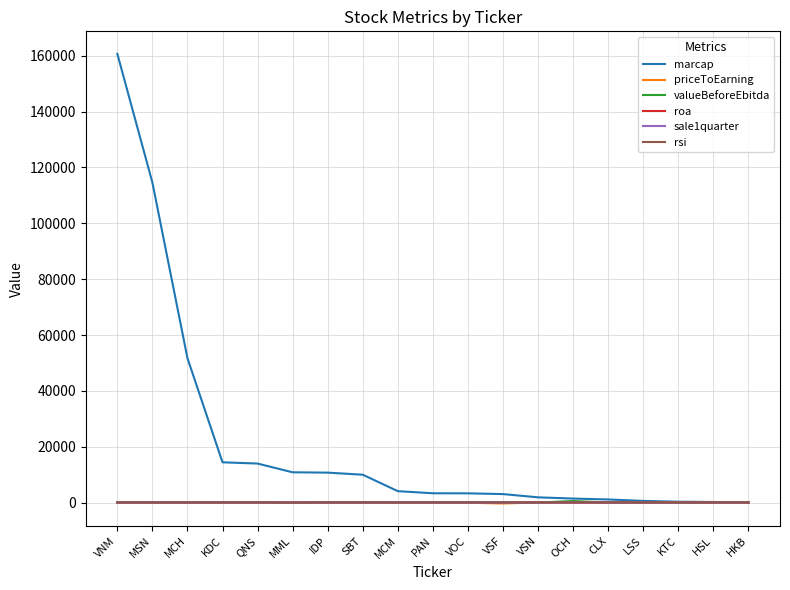

What value does the rsi series have at MML?

24.8